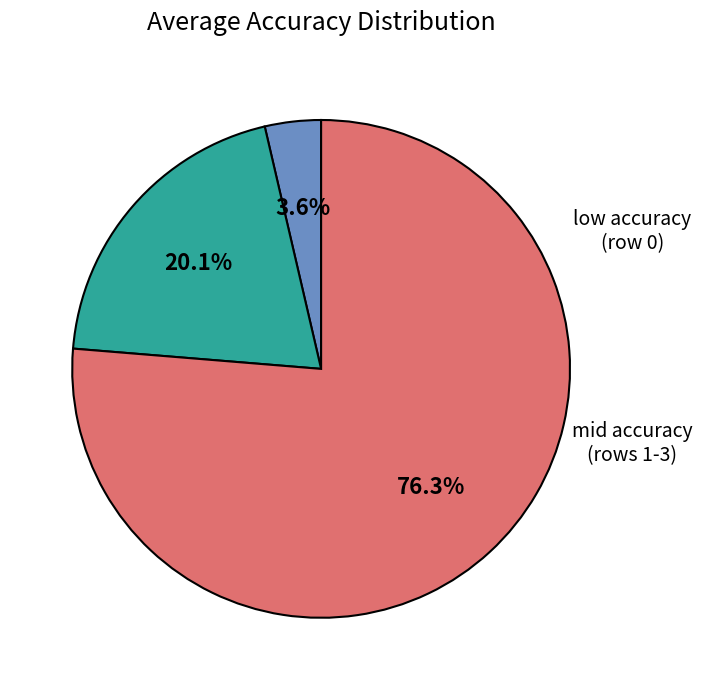

Is there a majority slice in this chart?

Yes